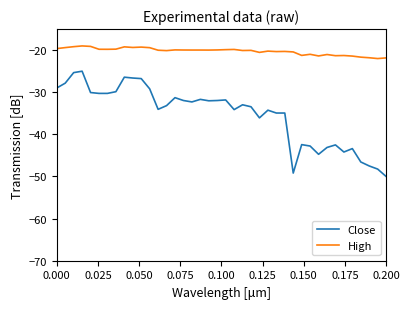

What is the lowest value of the Close series?

-50.0